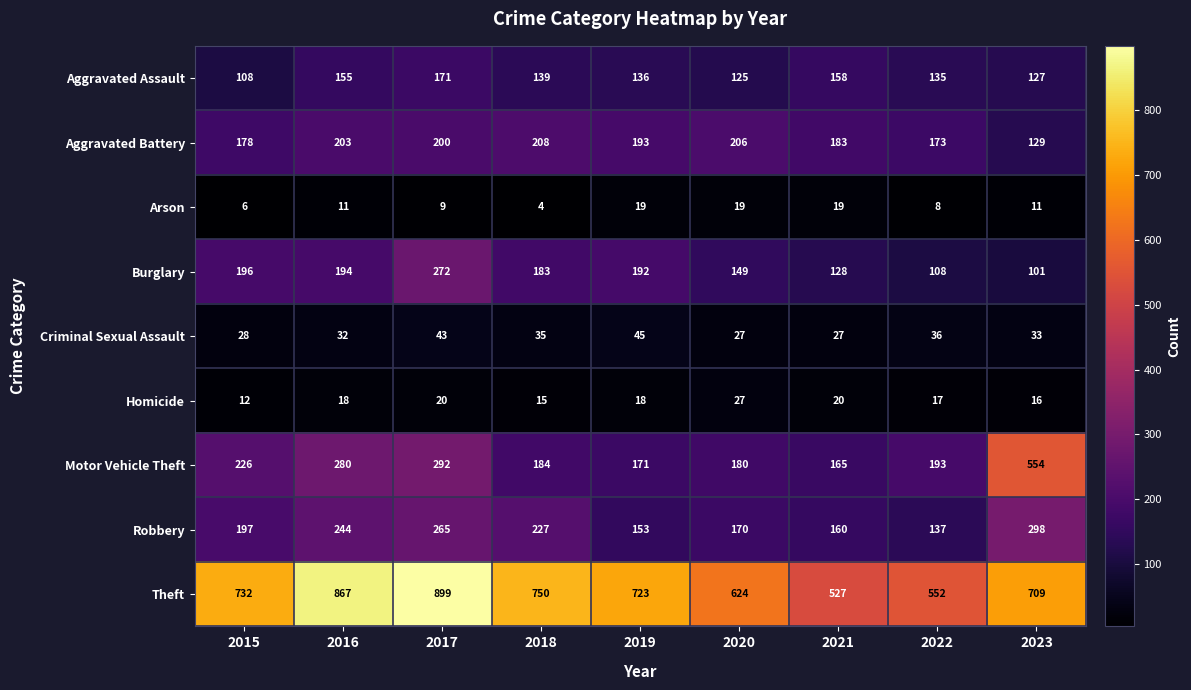

Is it true that Aggravated Battery equals 183 at 2021?

True